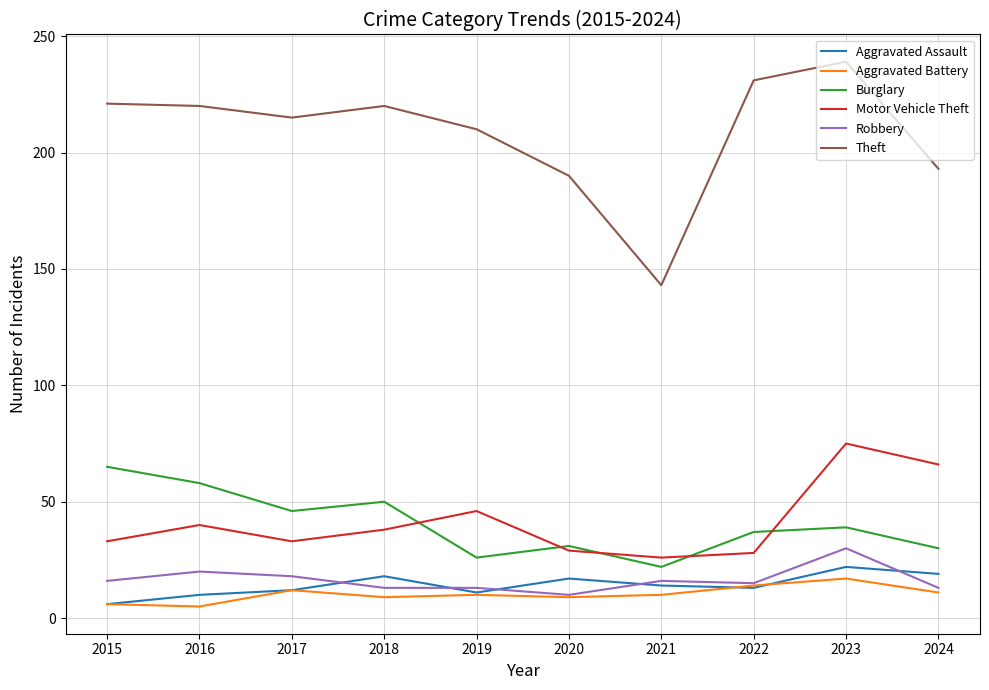

What is the sum of all Theft values?

2082